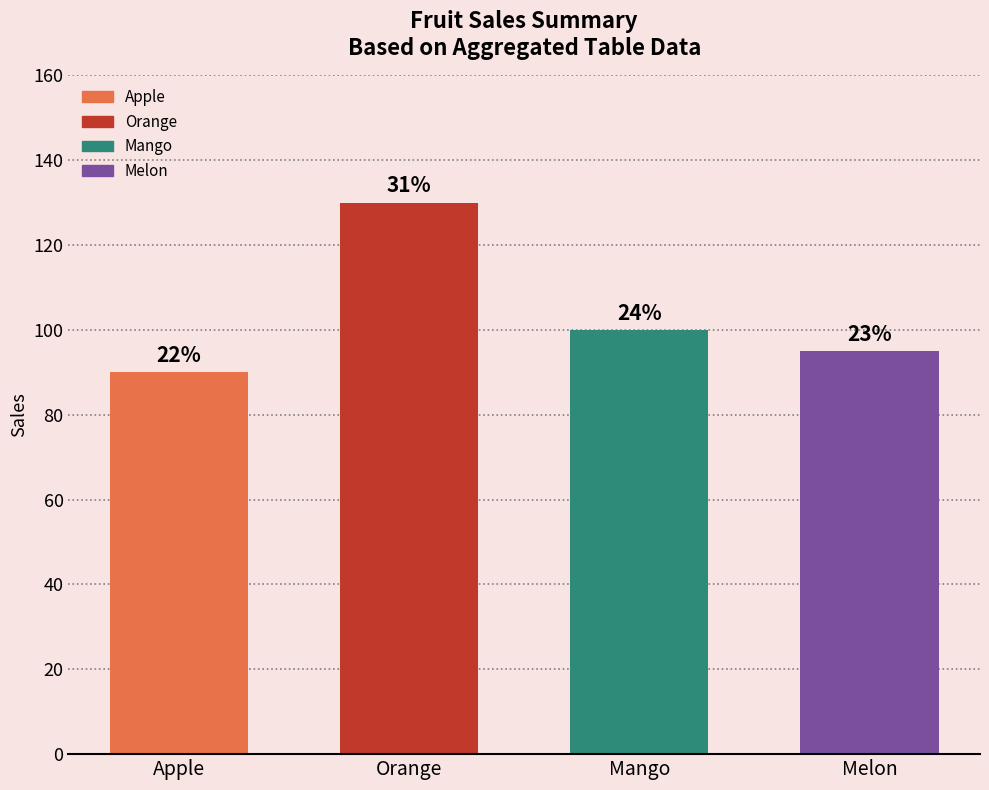

Where does the data first go above 100?

Orange